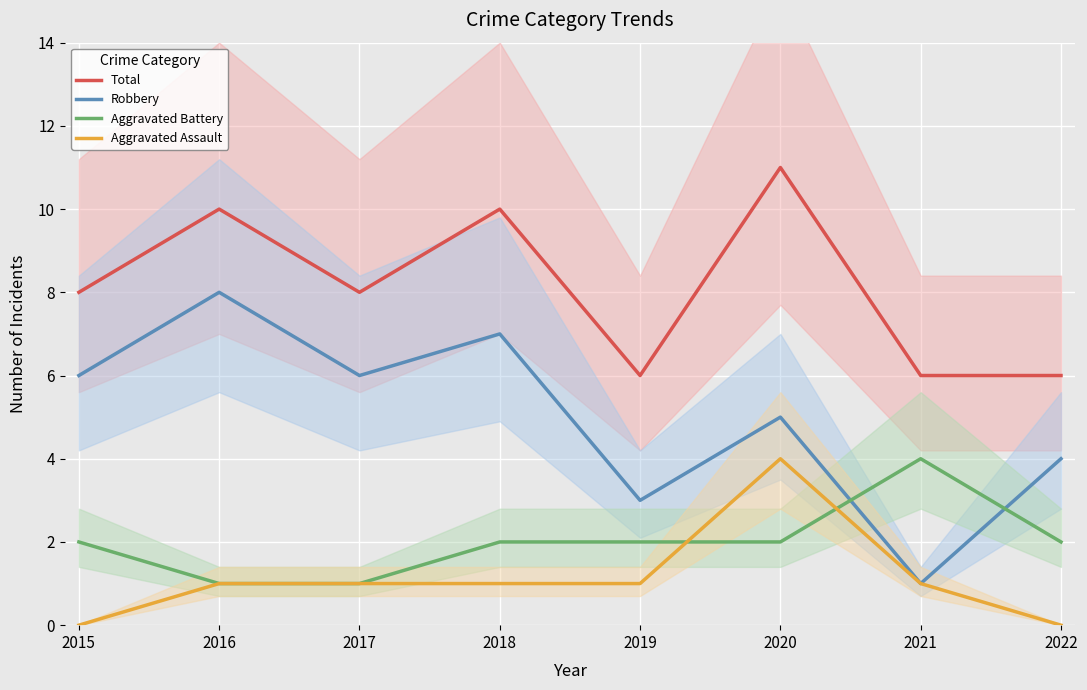

What is the spread (max minus min) of values at 2016?

9